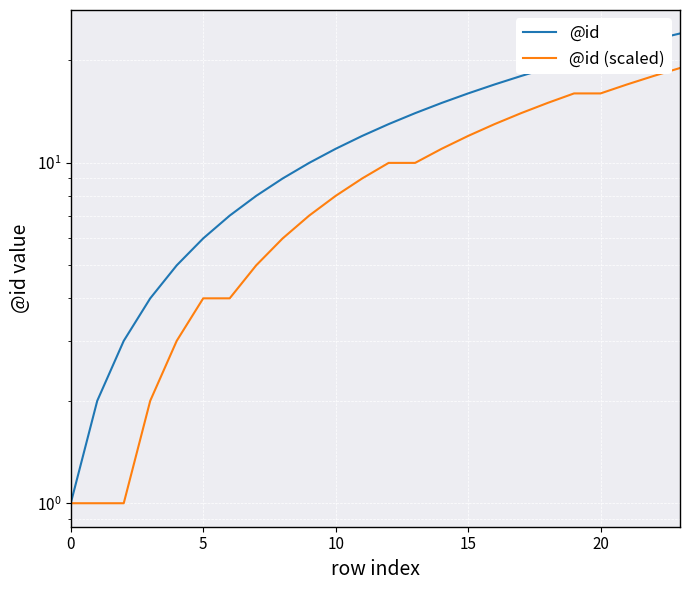

At 22, list the series in order from largest to smallest.

@id, @id (scaled)